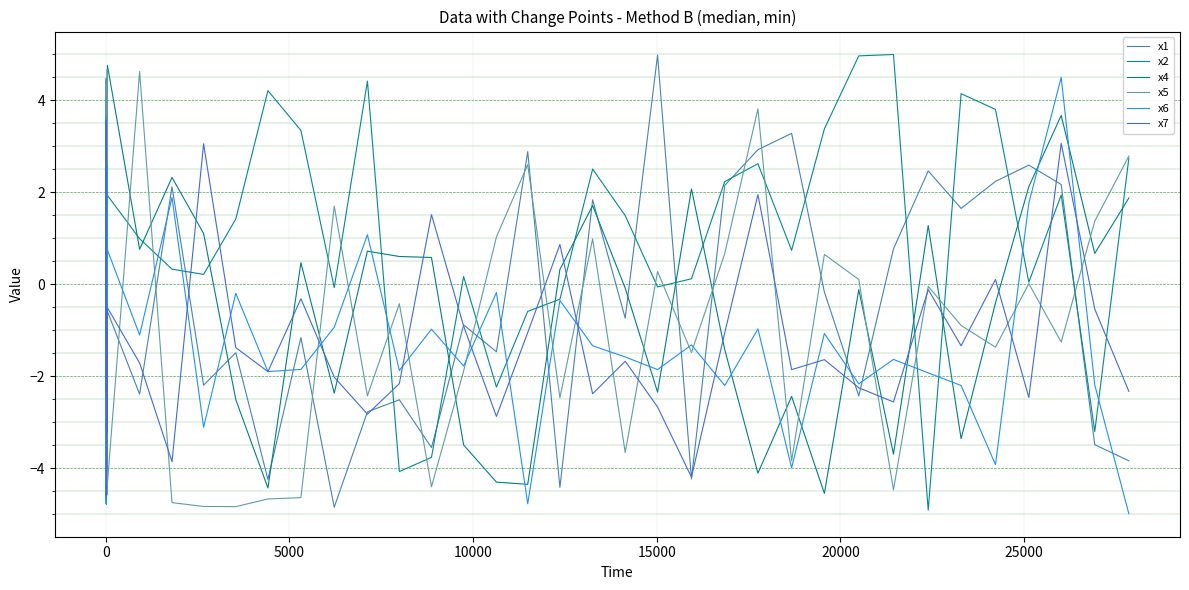

Is this an area chart (filled region under the line)?

No